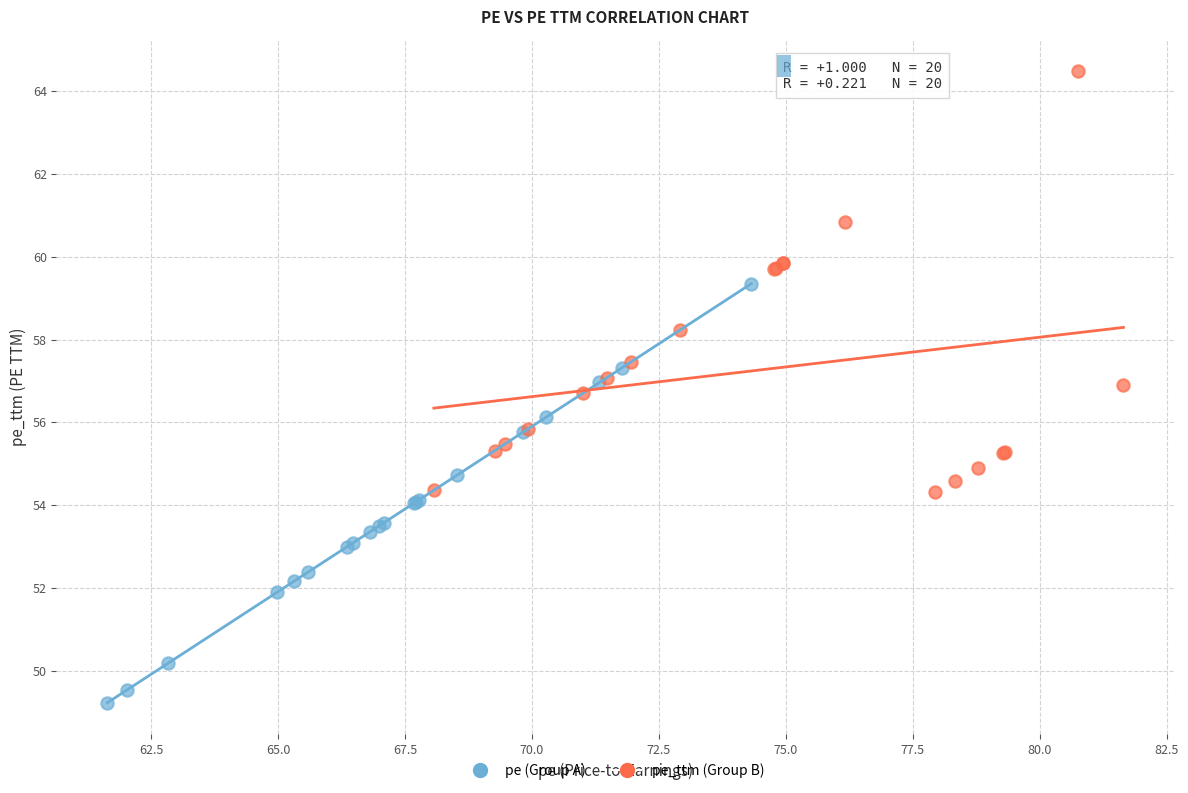

Which series reaches the maximum Y coordinate?

pe_ttm (Group B)